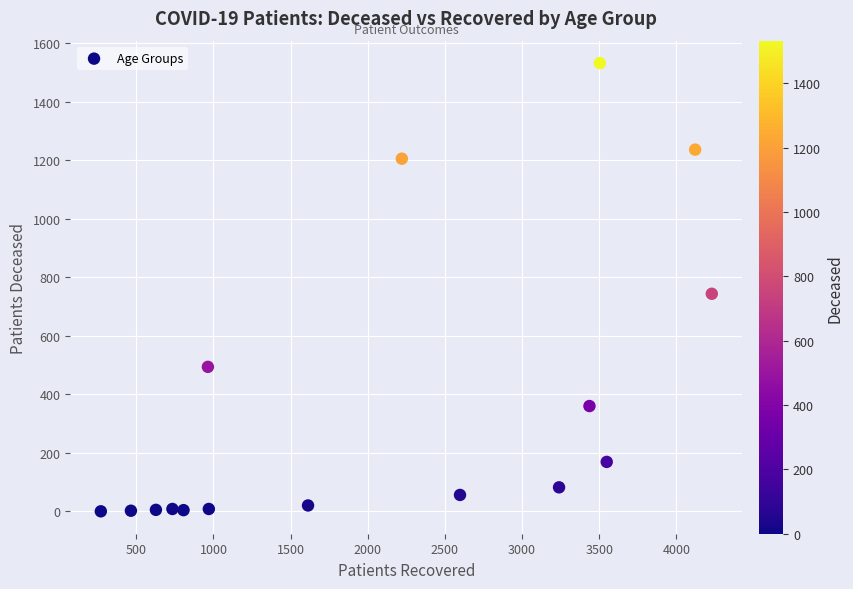

What is the range of Y values (max minus min)?

1533